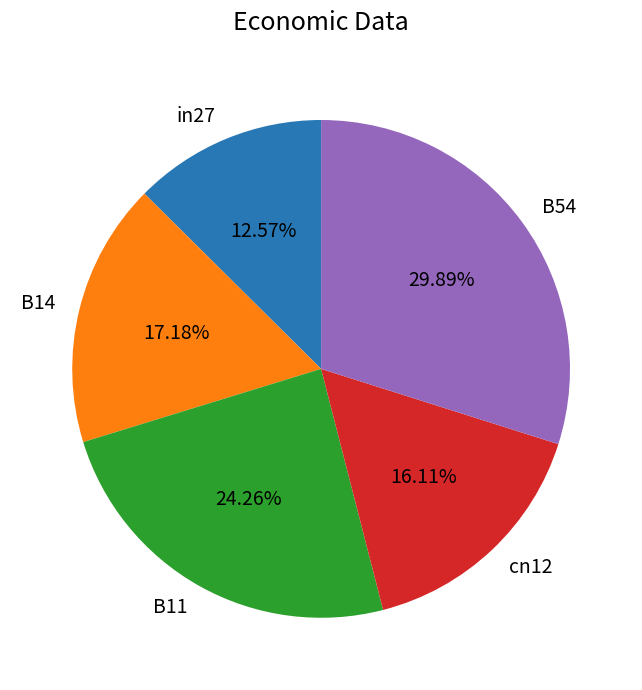

Which has a higher value, cn12 or in27?

cn12